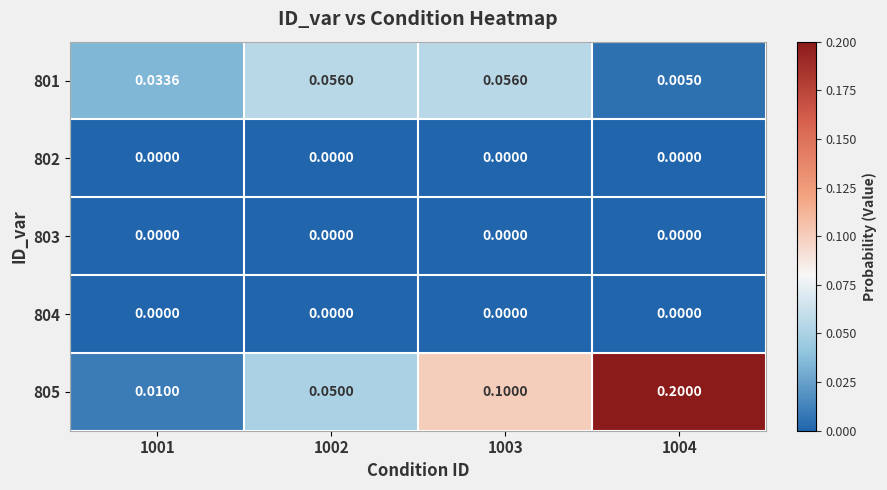

At which category is the sum across all series the highest?

1004